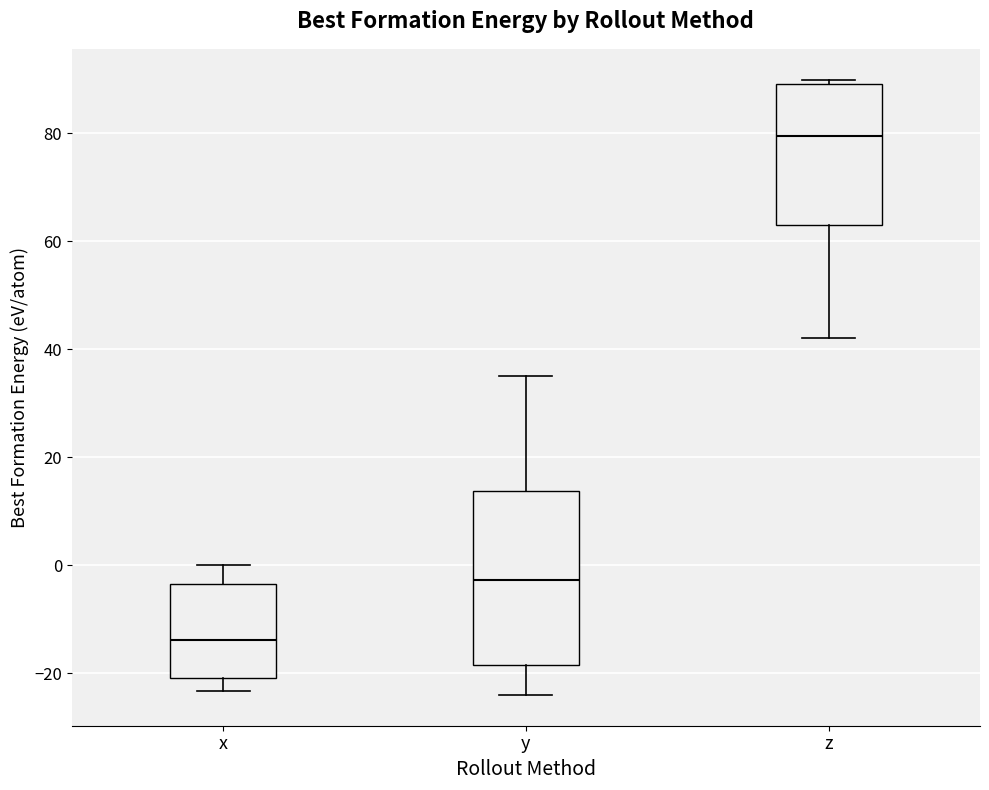

Reading left to right, transcribe this box plot: for each box, give where its median line is, the range the box spans, and where its two whiskers end, as read against the y-axis. The values are not printed on the chart, so give them approximately, as read against the axis.

x: median -14, box -20 to -4, whiskers -24 to 0
y: median -2, box -18 to 14, whiskers -24 to 36
z: median 80, box 64 to 90, whiskers 42 to 90 (just above the box's upper edge)